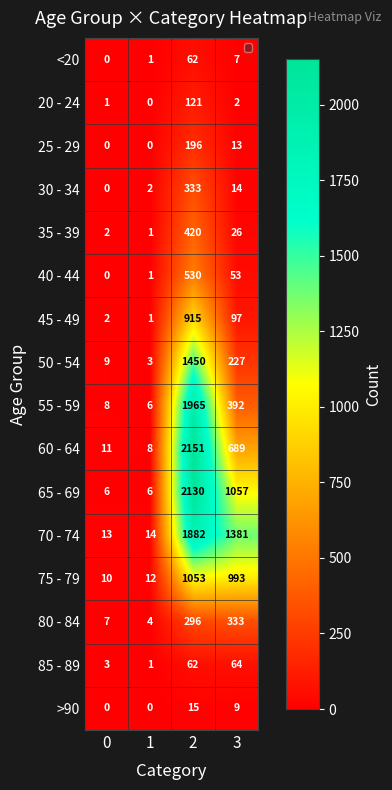

What is the sum of the 65 - 69 values at 0 and 1?

12